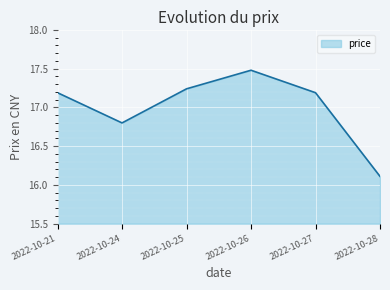

At which label is the value closest to 16?

2022-10-28